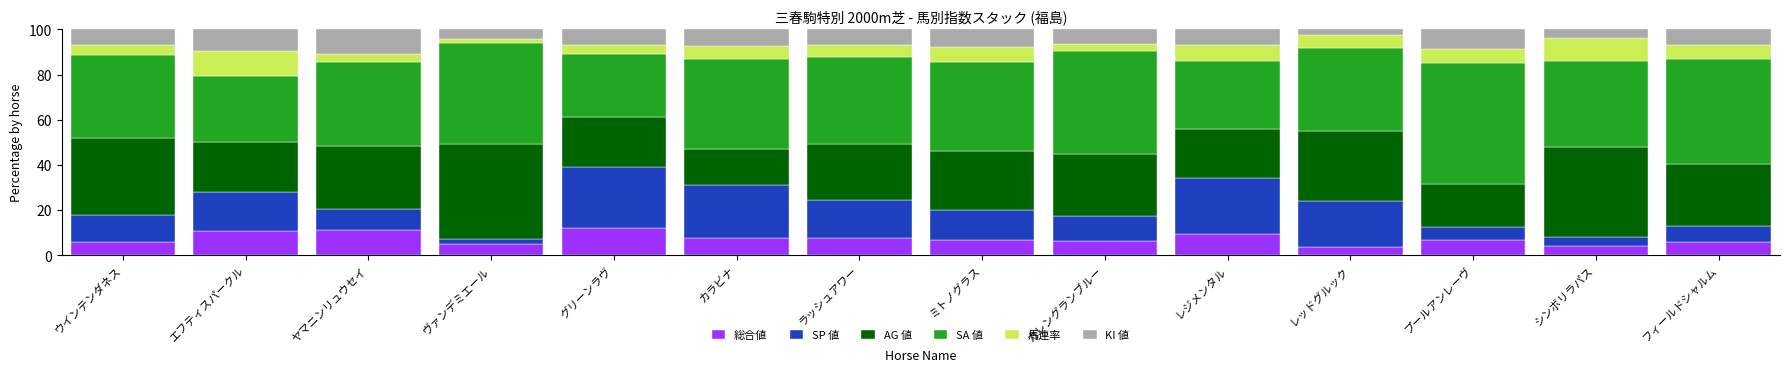

What is the lowest value of the 総合値 series?

3.7